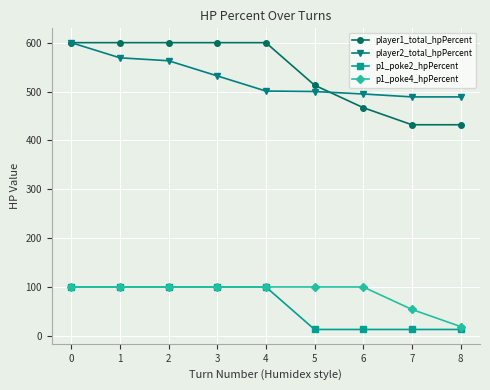

The value of player2_total_hpPercent at 5 is 500. True or false?

True